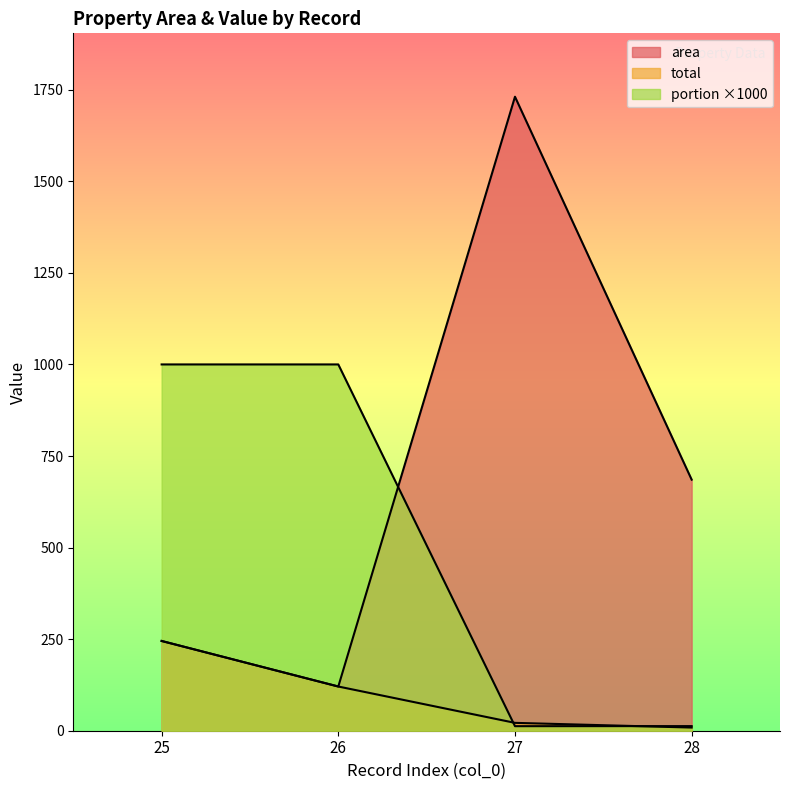

What is the average value of the area series?

695.5